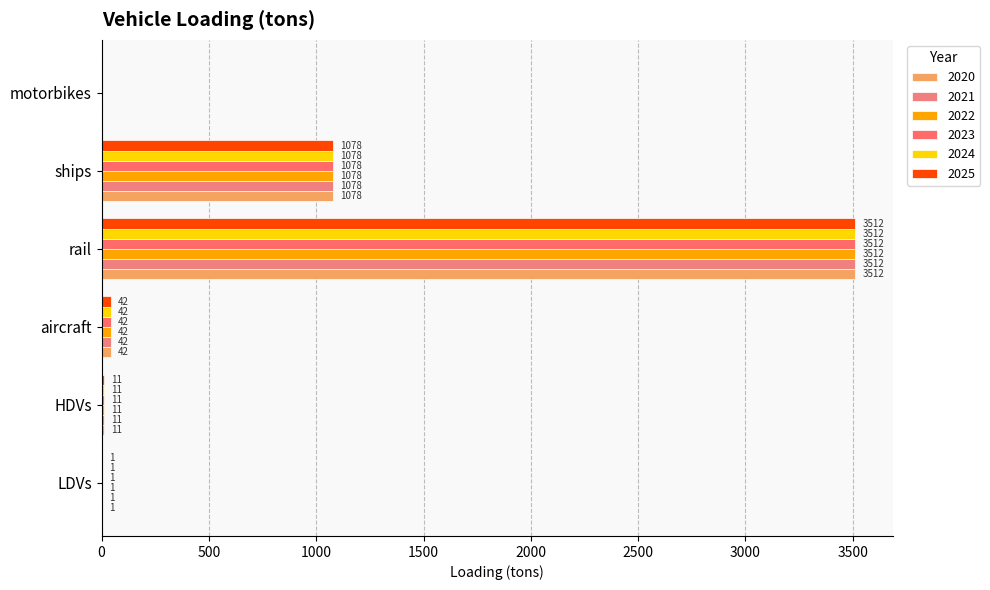

Count the number of data series in this chart.

6